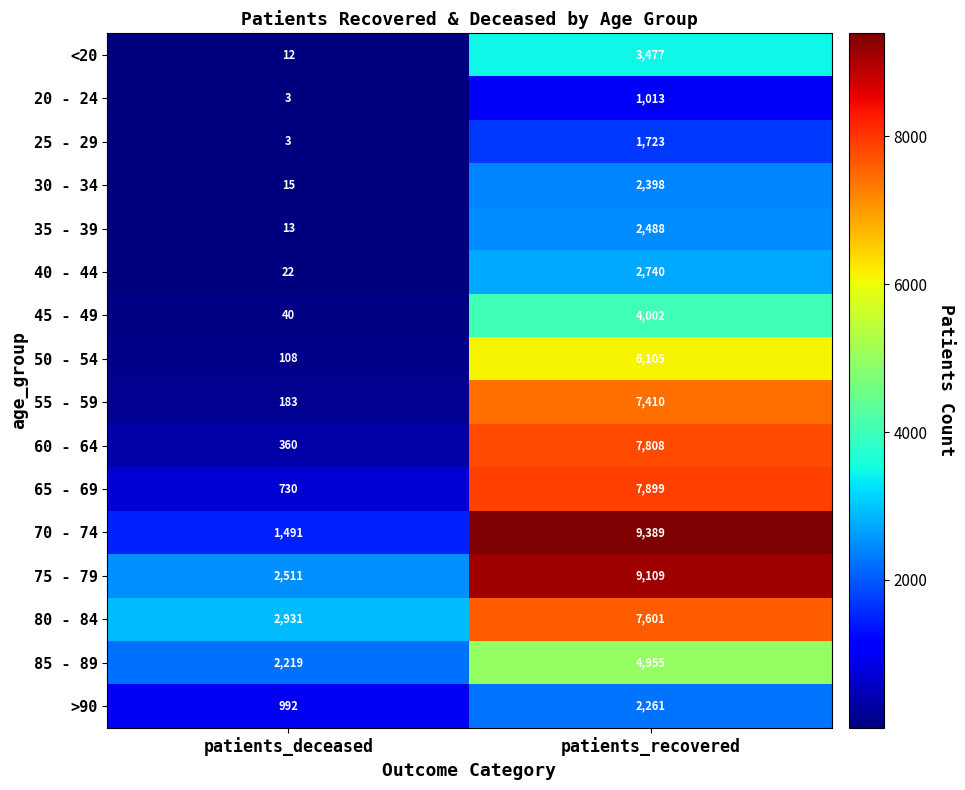

What is the maximum value shown in the chart?

9389